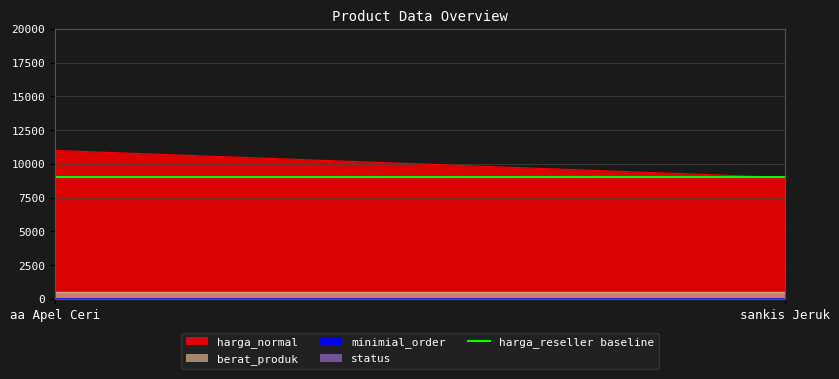

Which has a higher value, aa Apel Ceri or sankis Jeruk?

aa Apel Ceri